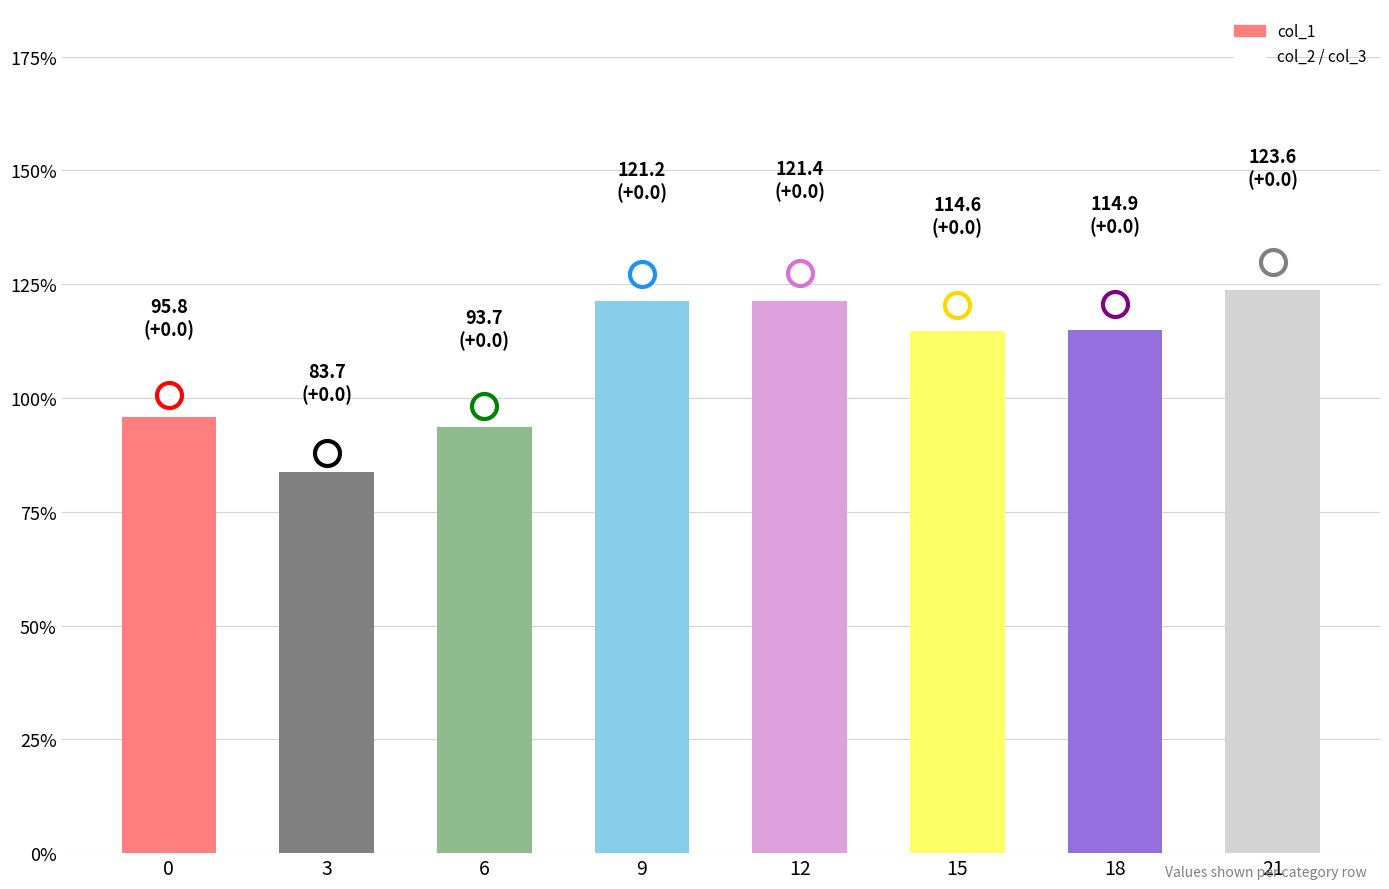

True or false: the data shows 95.8 at 0.

True